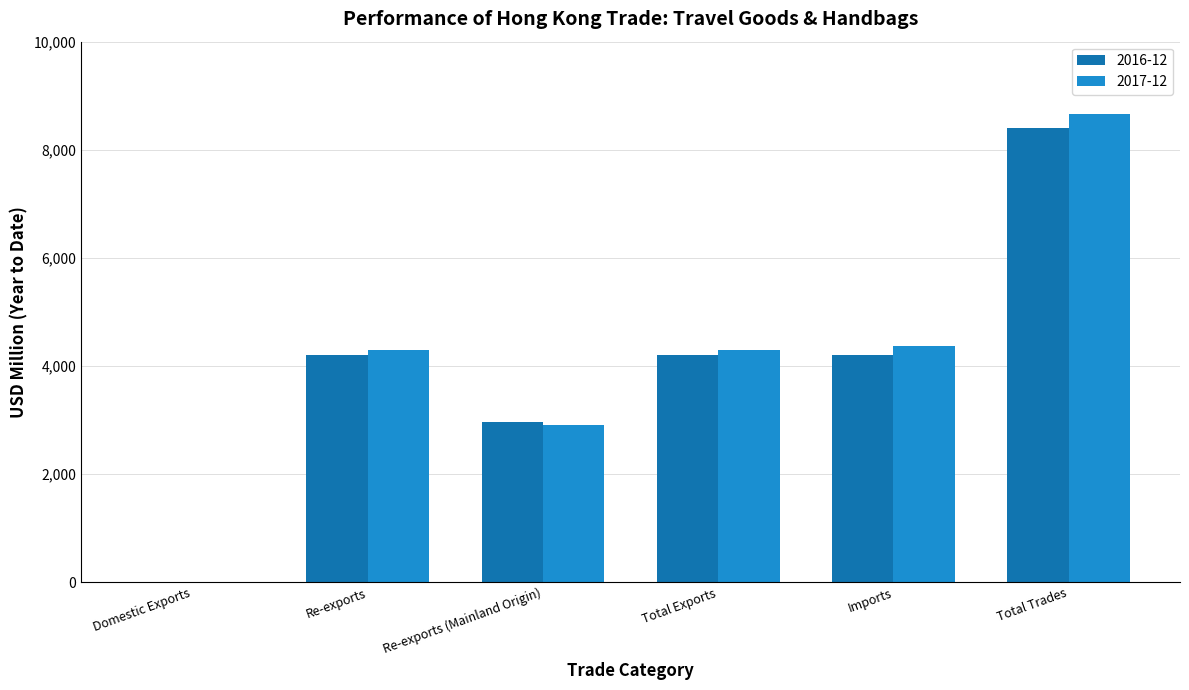

Which category has the highest value in the 2016-12 series?

Total Trades